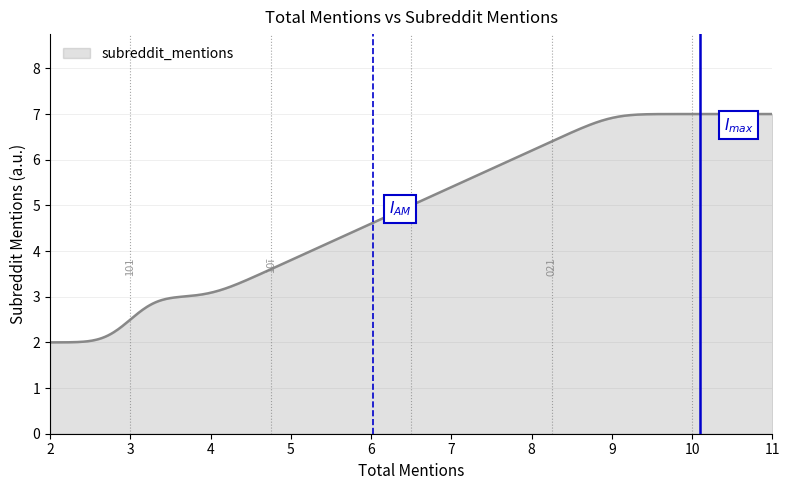

What is the greatest value displayed?

7.0